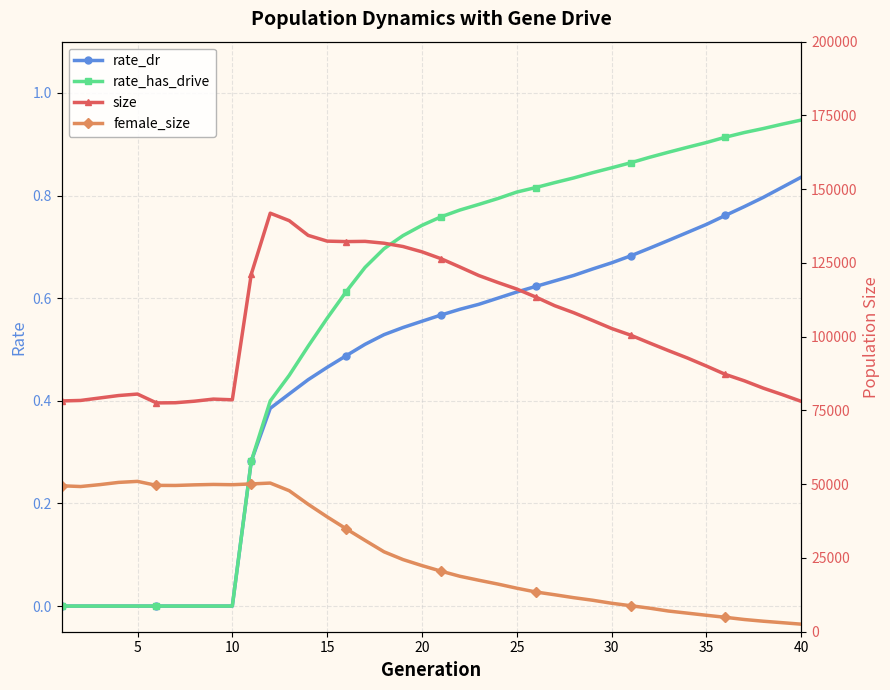

Is it true that rate_has_drive equals 0.0 at 5?

True